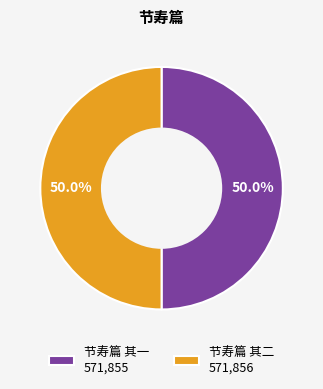

Do 节寿篇 其二 571,856 and 节寿篇 其一 571,855 together represent more than half of the pie?

Yes